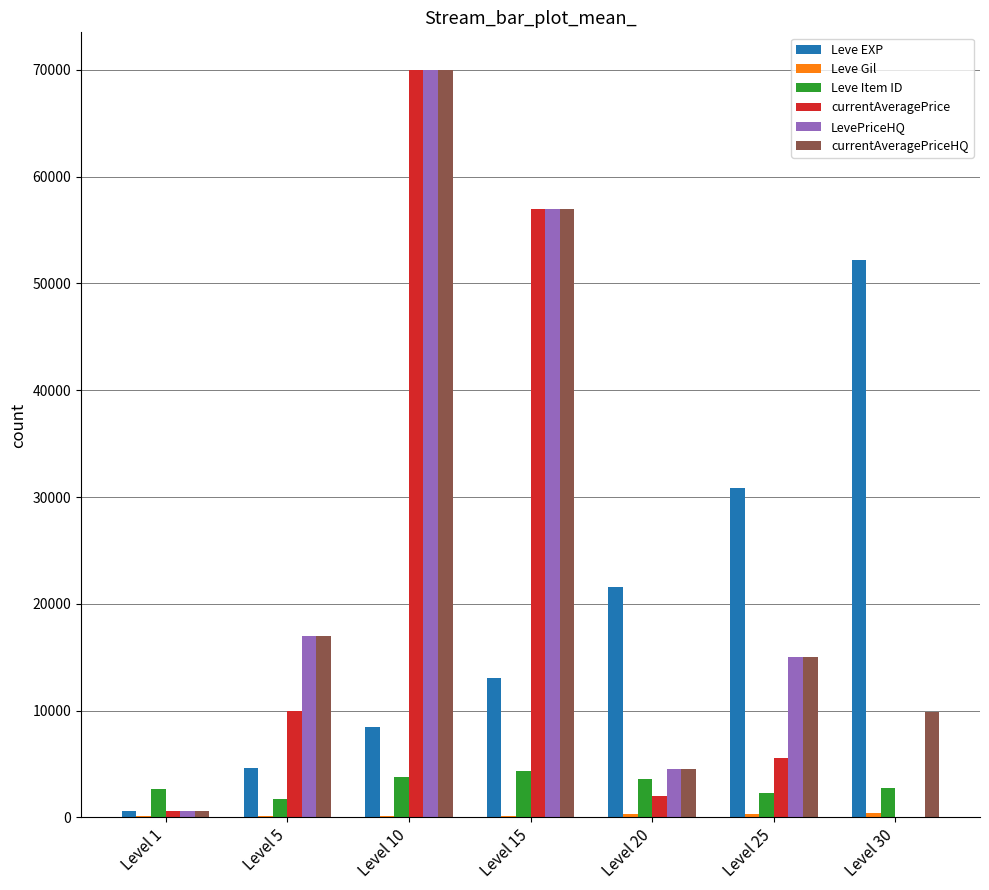

At which category is the sum across all series the highest?

Level 10